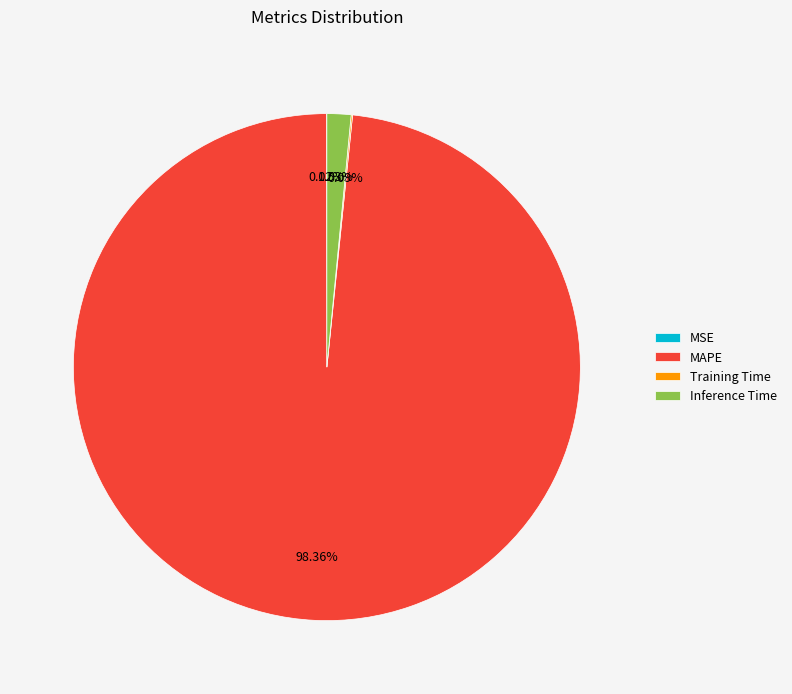

Which category accounts for the majority?

MAPE